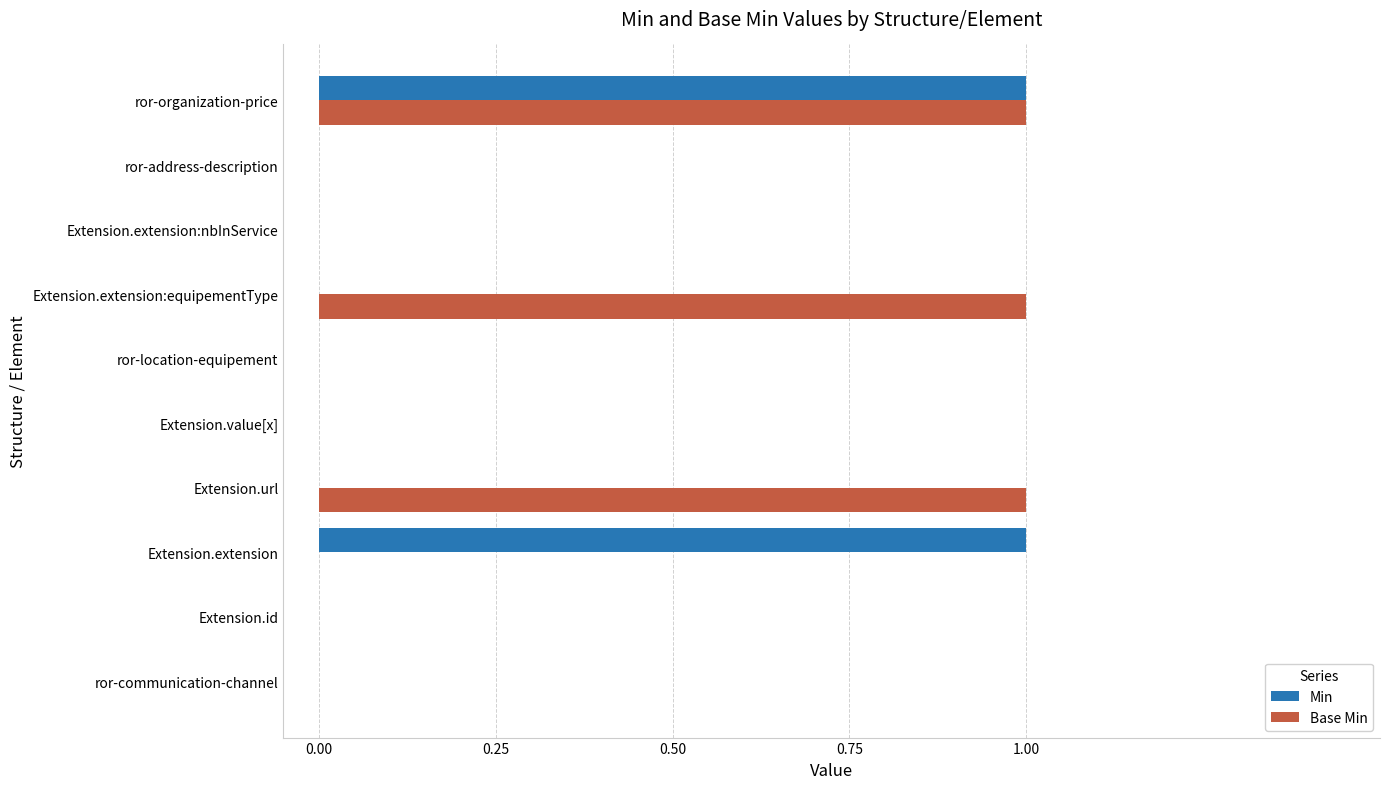

At which category is the sum across all series the highest?

ror-organization-price